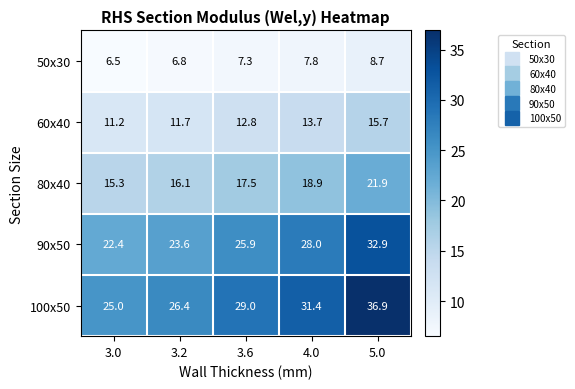

What is the difference between the highest and lowest values at 4.0?

23.6